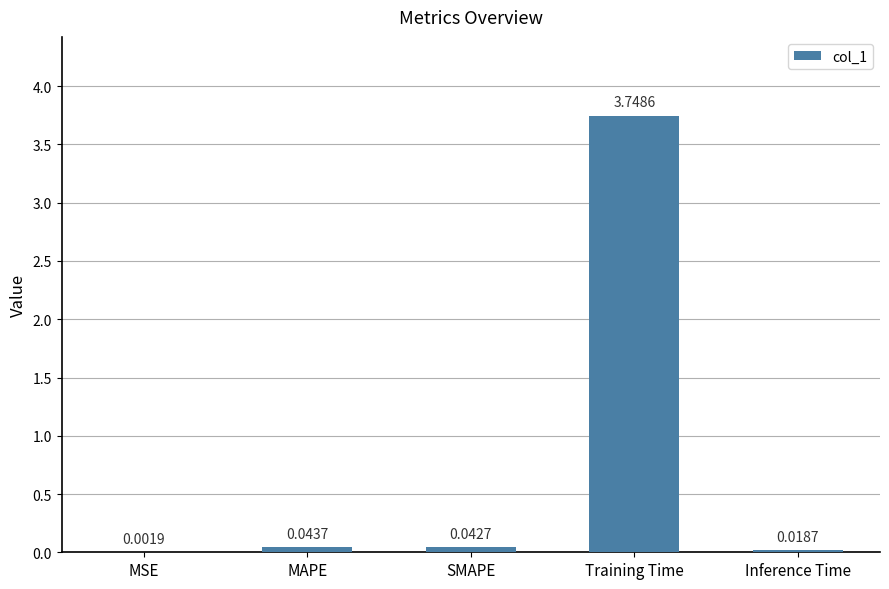

How many data points does each series have?

5